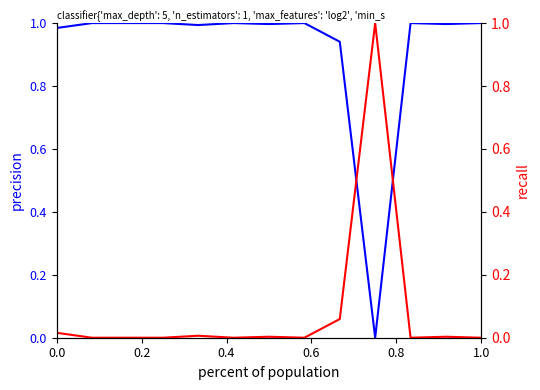

At how many categories does at least one series exceed 0?

13